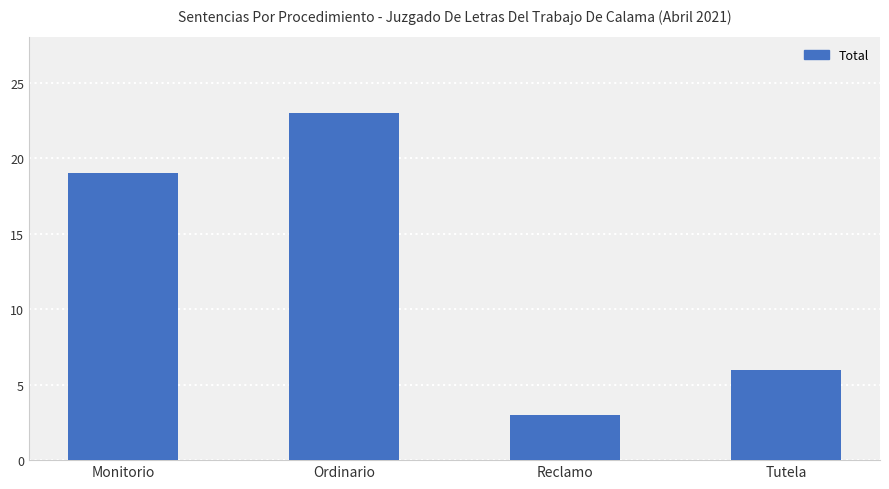

Count the number of data series in this chart.

1